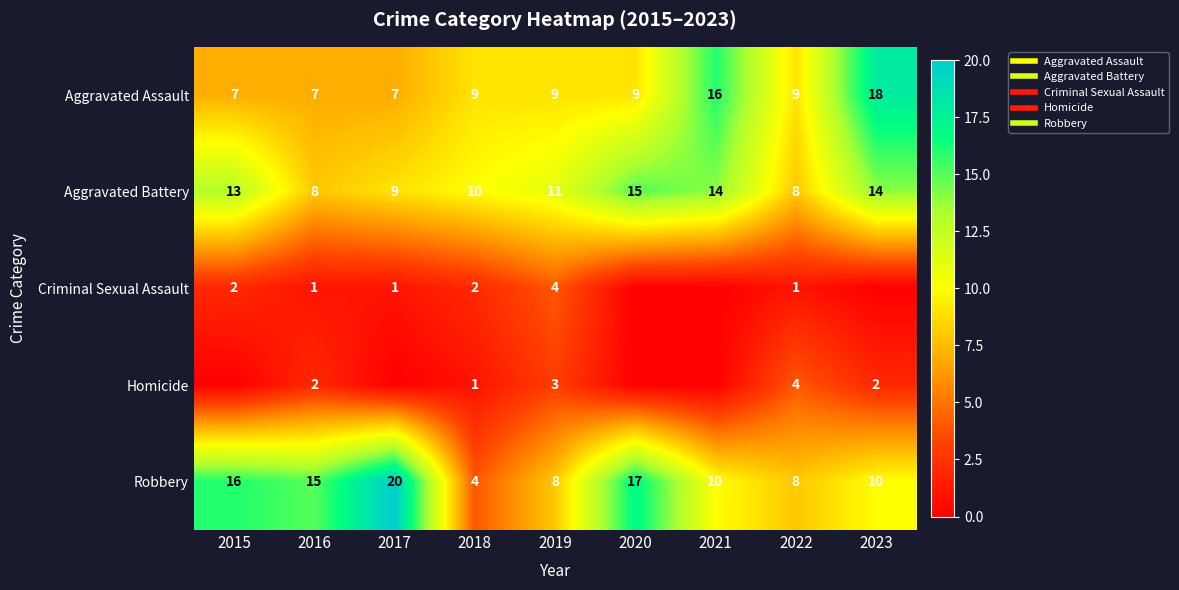

At 2023, list the series in order from largest to smallest.

Aggravated Assault, Aggravated Battery, Robbery, Homicide, Criminal Sexual Assault